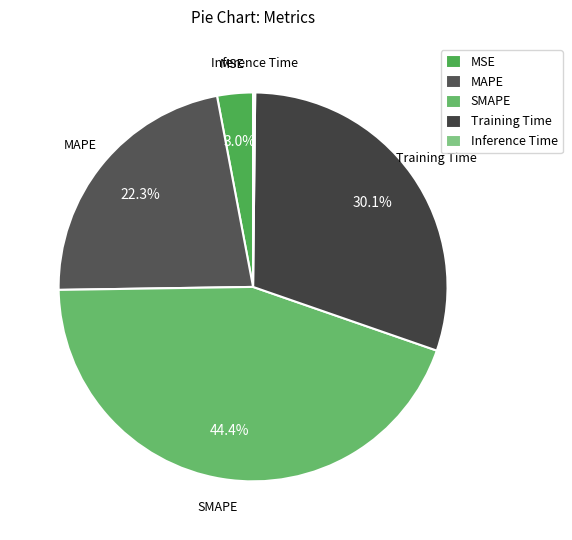

Does Training Time account for over 50% of the chart?

No